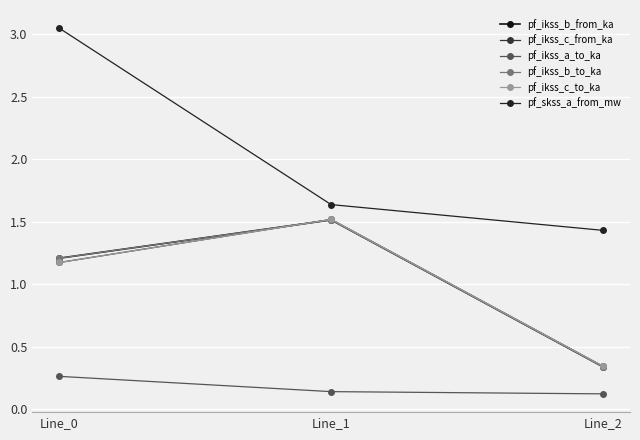

The pf_ikss_a_to_ka series shows 0.2 at Line_0. True or false?

False